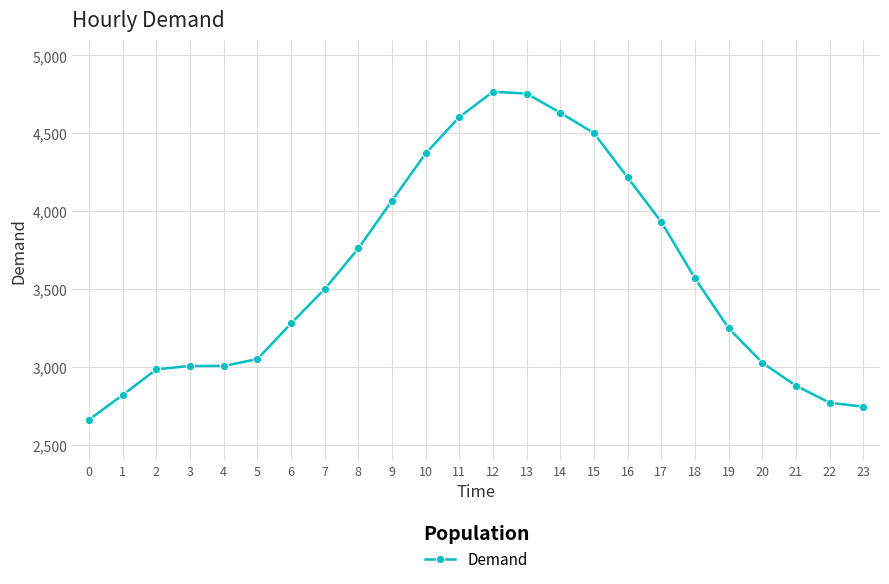

Which has a higher value, 14 or 11?

14